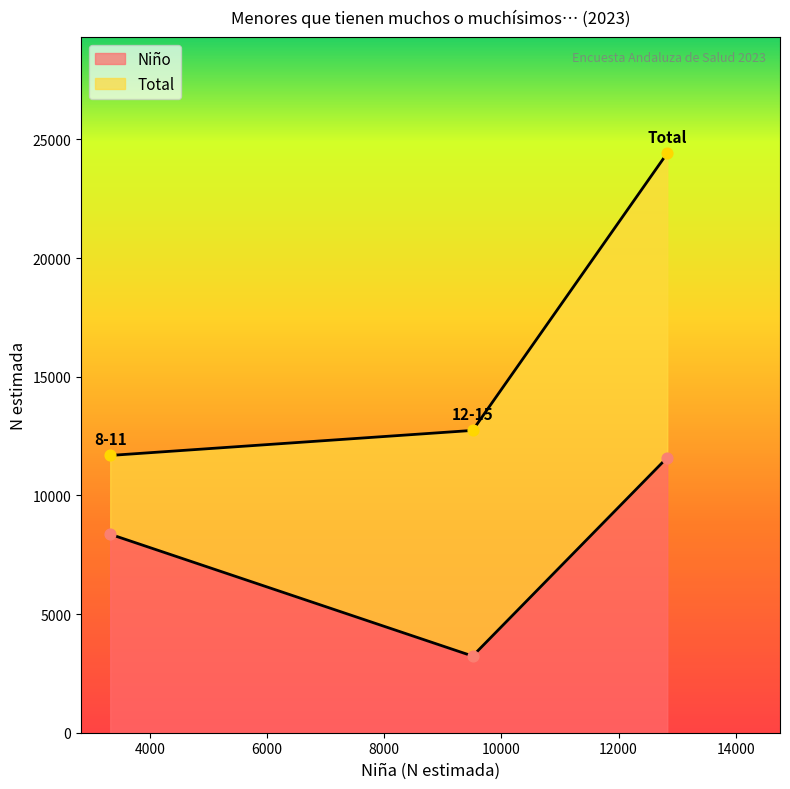

What are all the series names shown in the legend?

Niño, Total